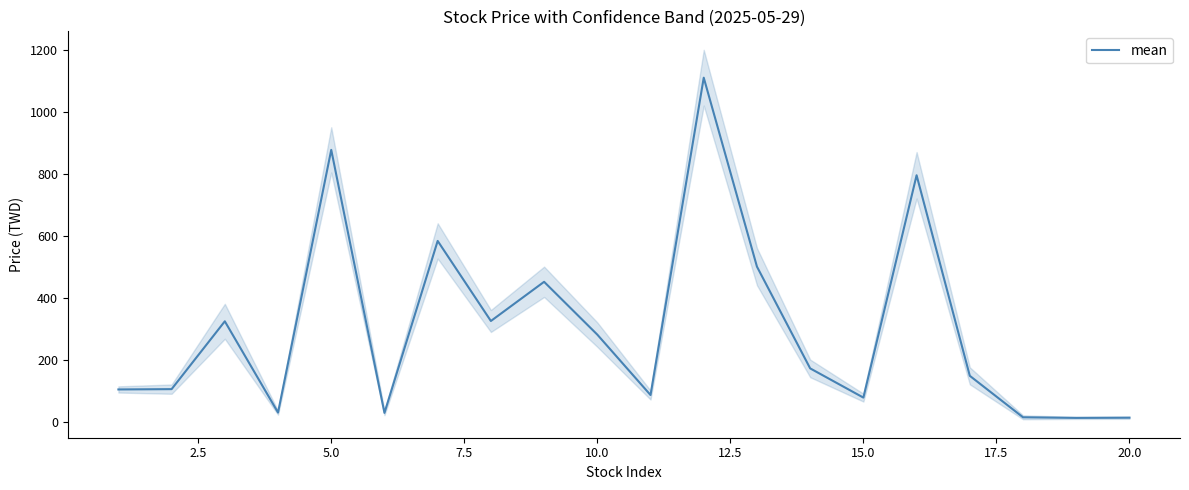

The value of mean at 10.0 is 280.5. True or false?

True